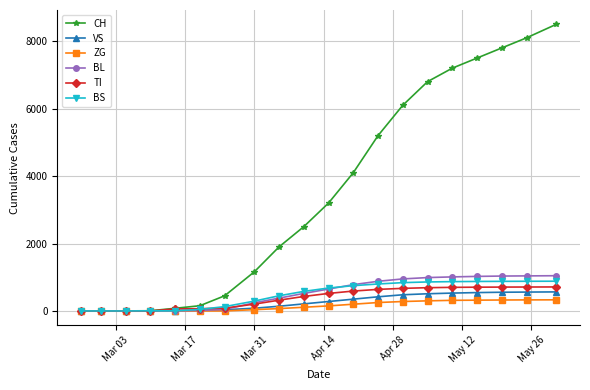

How many series are shown in this chart?

6